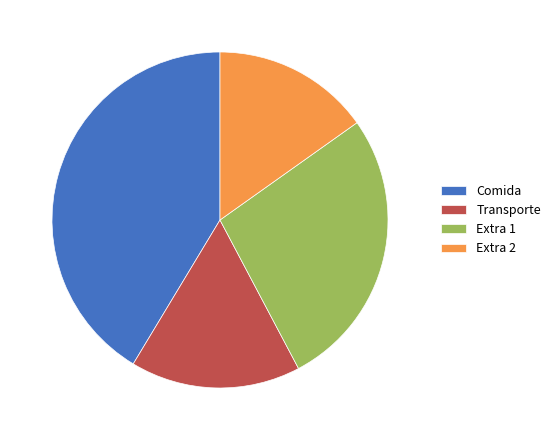

Rank the categories by value from highest to lowest.

Comida, Extra 1, Transporte, Extra 2